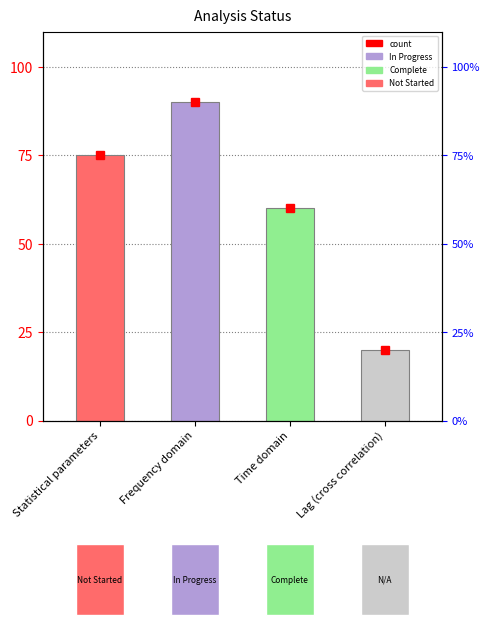

Rank the categories by value from highest to lowest.

Frequency domain, Statistical parameters, Time domain, Lag (cross correlation)